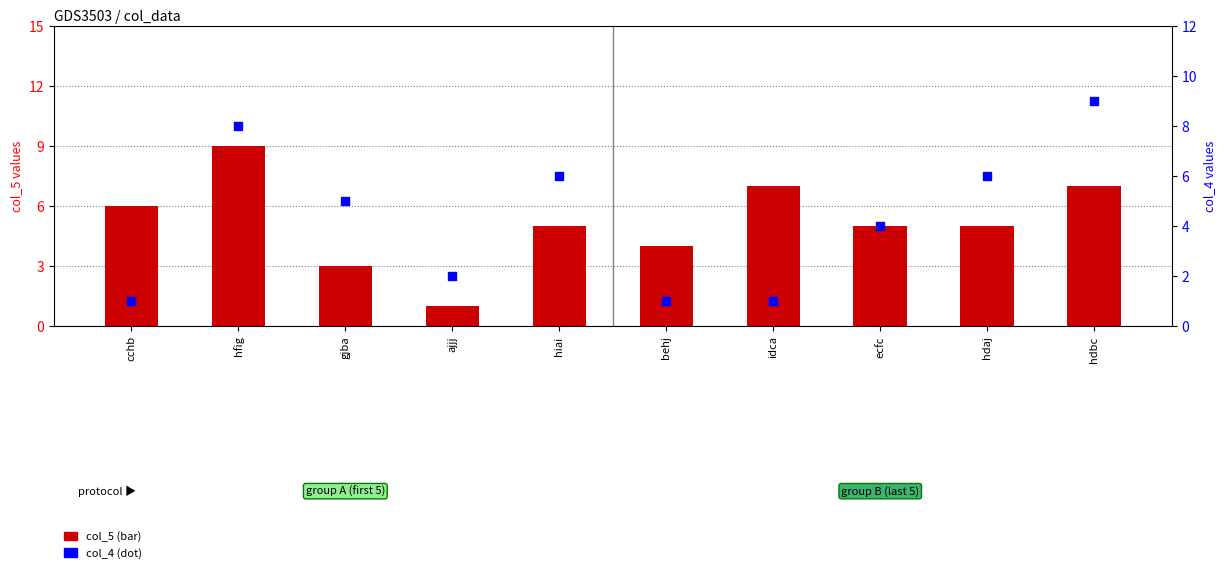

At which category is the sum across all series the highest?

hfig